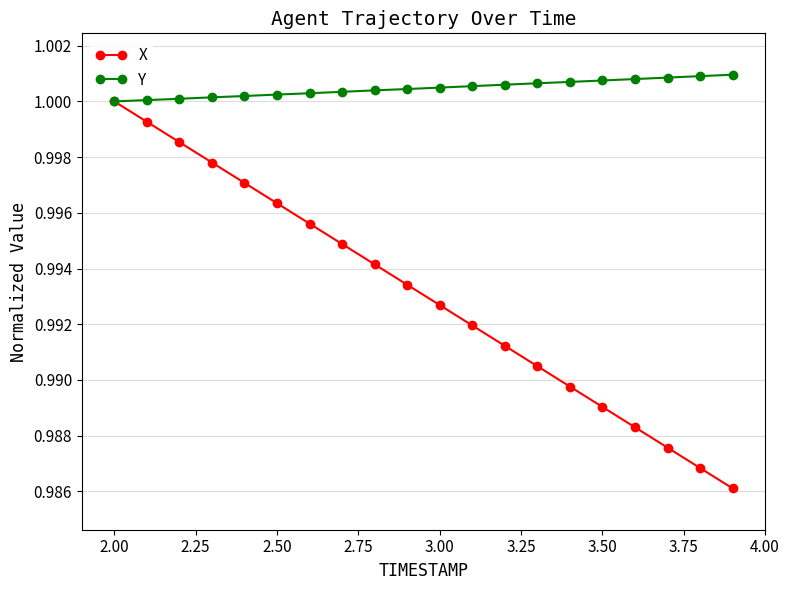

Which series has the widest spread of values?

X